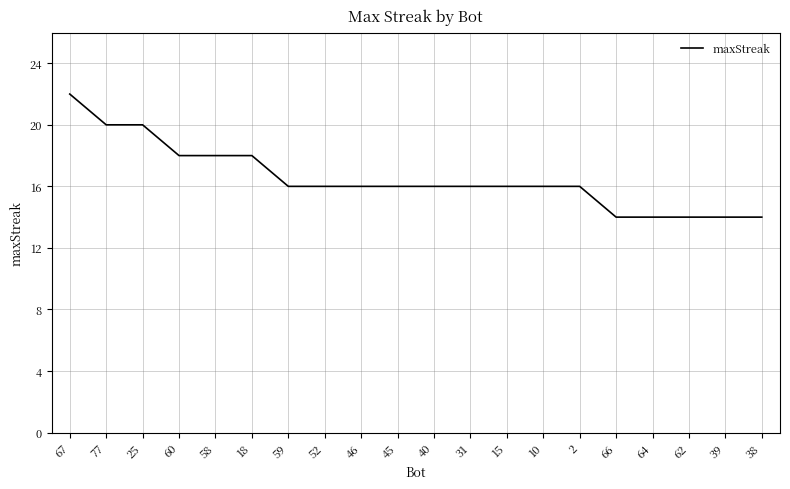

Reading left to right, transcribe all the data shown in this chart.

67=22	77=20	25=20	60=18	58=18	18=18	59=16	52=16	46=16	45=16	40=16	31=16	15=16	10=16	2=16	66=14	64=14	62=14	39=14	38=14